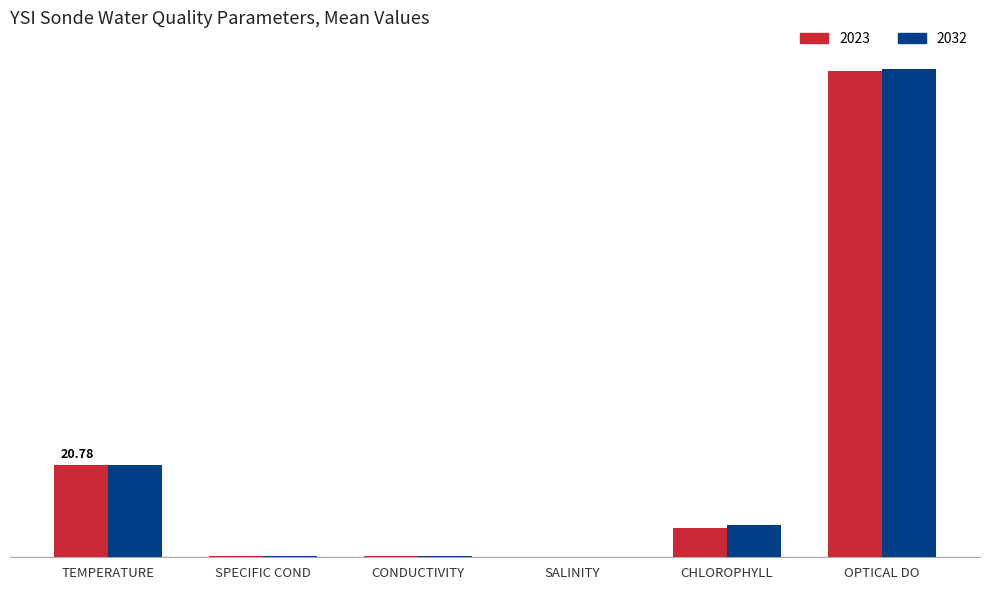

What is the label of the 5th bar from the right?

SPECIFIC COND